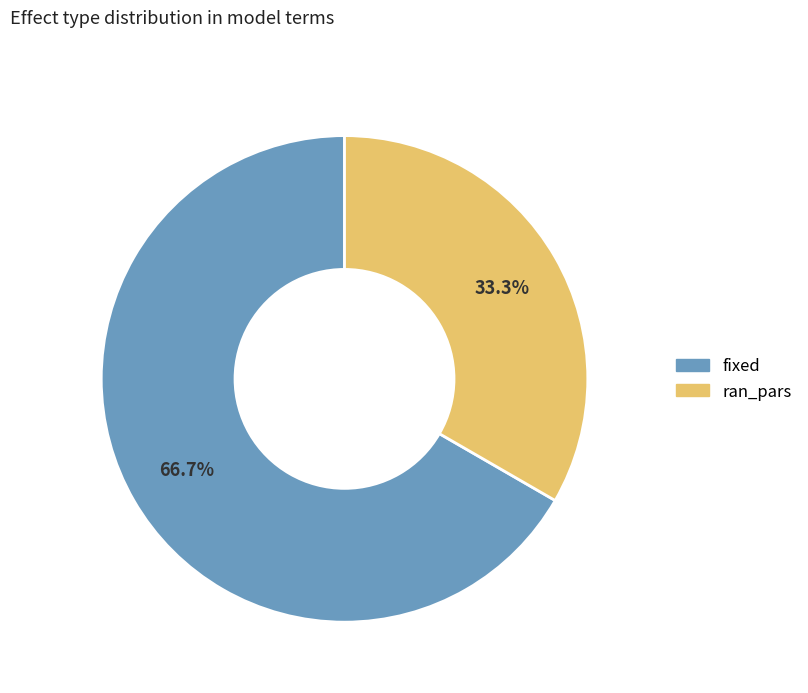

What is the total percentage of ran_pars and fixed?

100.0%